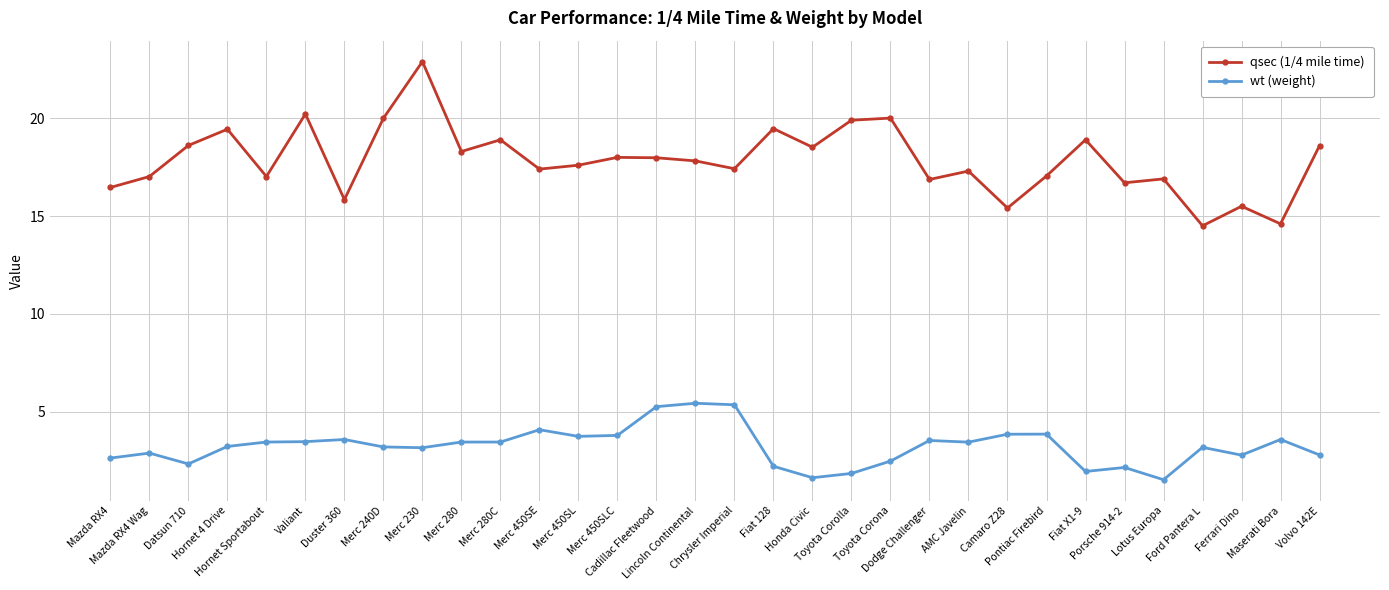

True or false: qsec (1/4 mile time) and wt (weight) intersect in this chart.

False